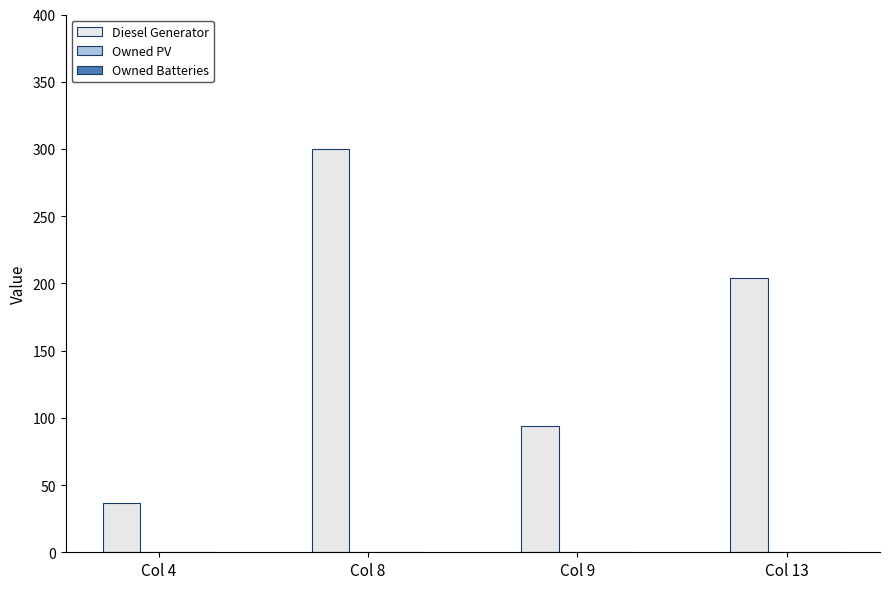

True or false: the data shows 300 at Col 8.

True